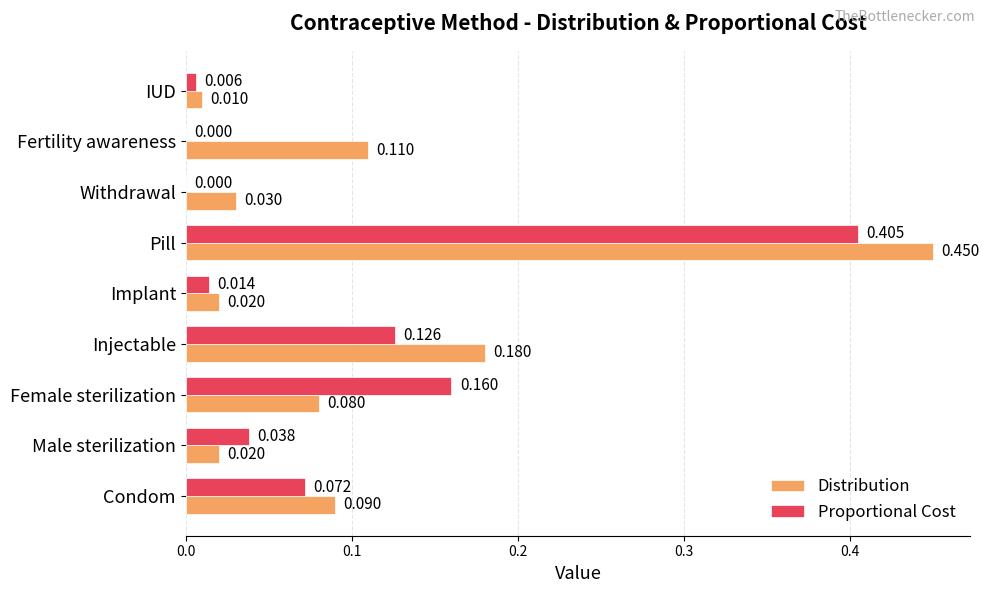

At which label does Distribution reach its peak?

Pill